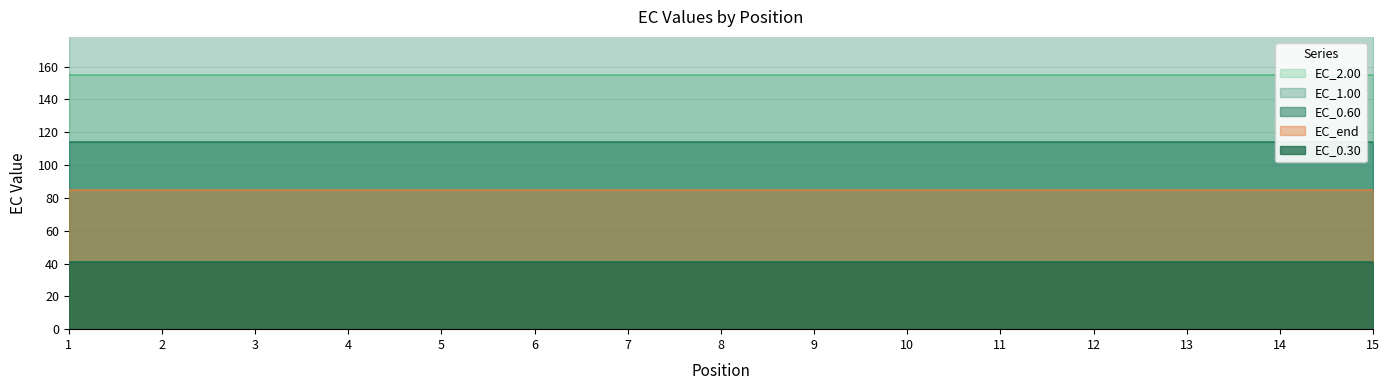

True or false: EC_0.60 has a value of 31.3 at 7.

False